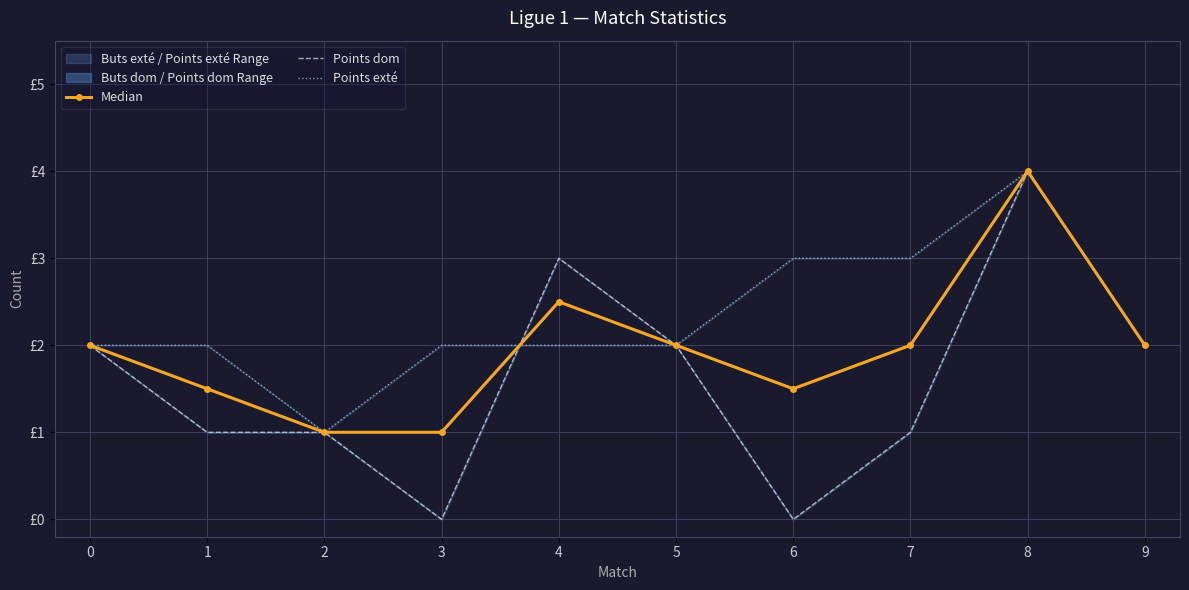

At which category does Points dom reach its first local peak?

4